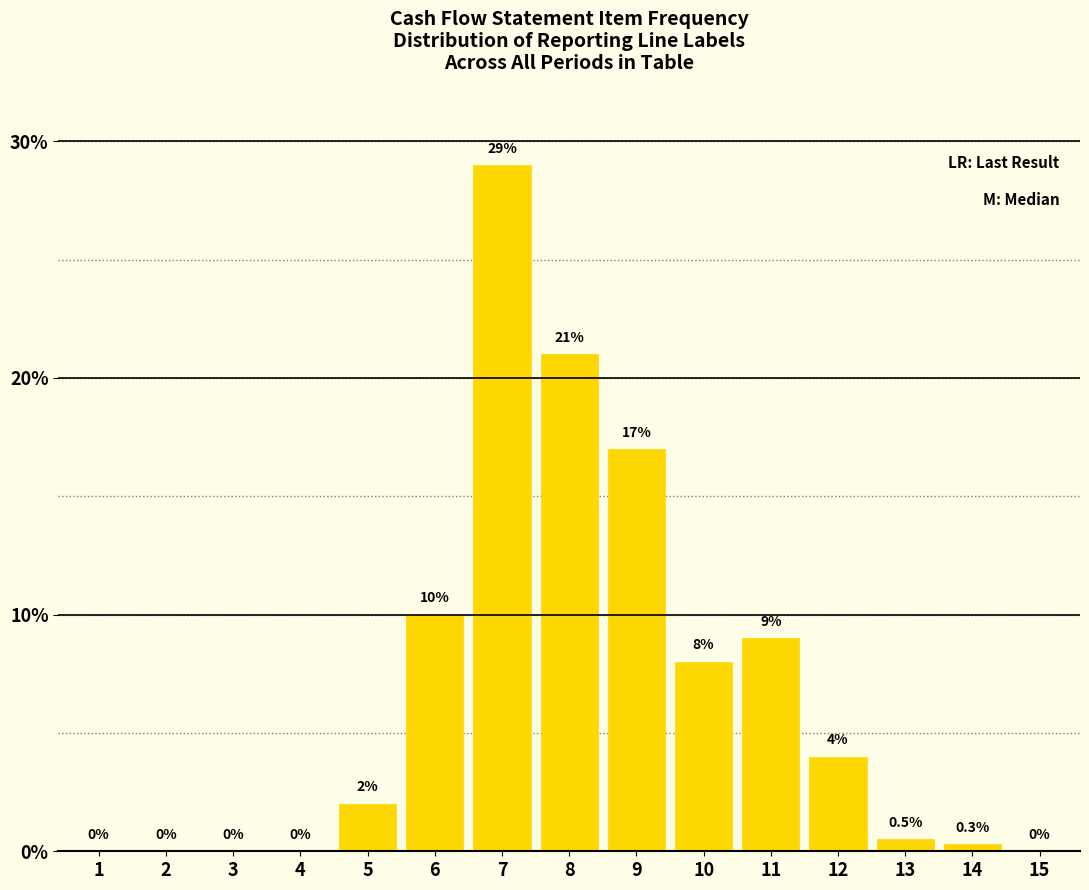

Reading left to right, extract all data points from this chart.

1=0.0	2=0.0	3=0.0	4=0.0	5=2.0	6=10.0	7=29.0	8=21.0	9=17.0	10=8.0	11=9.0	12=4.0	13=0.5	14=0.3	15=0.0